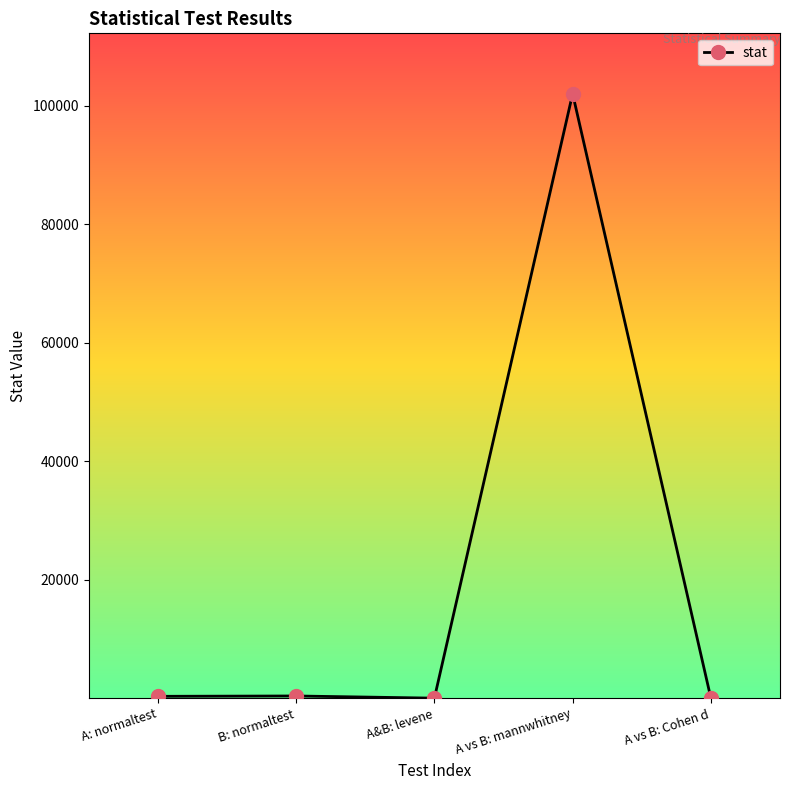

Which has a higher value, A vs B: mannwhitney or B: normaltest?

A vs B: mannwhitney